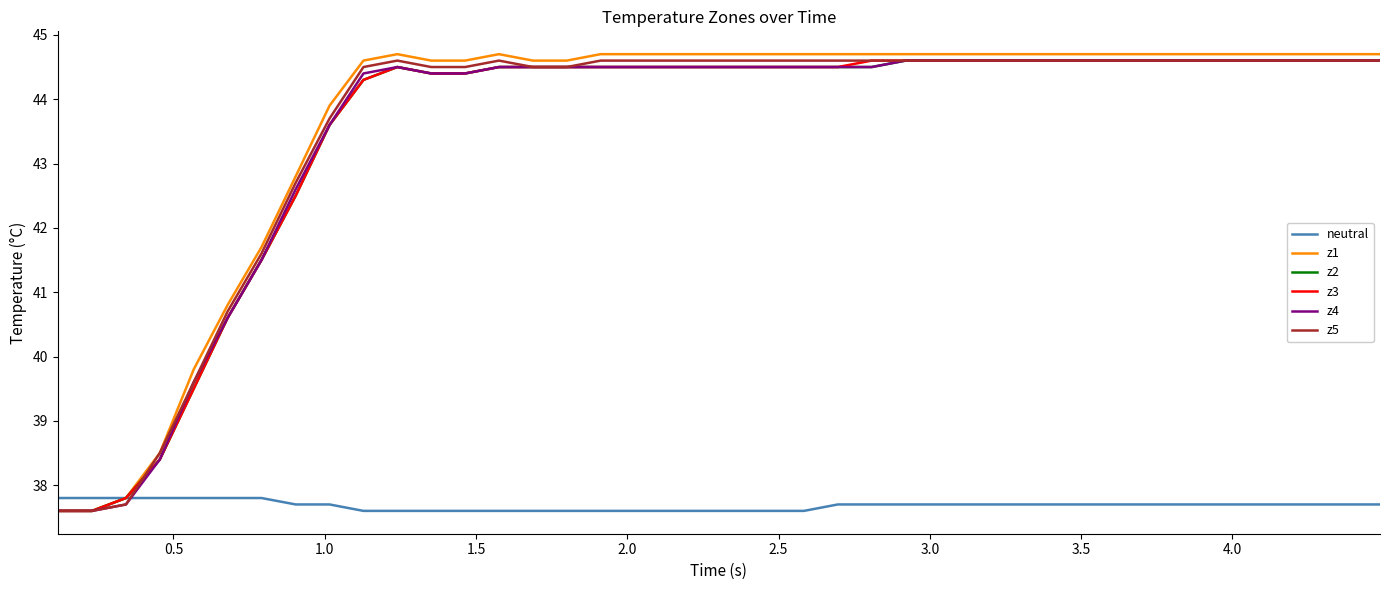

Which series has the widest spread of values?

z1